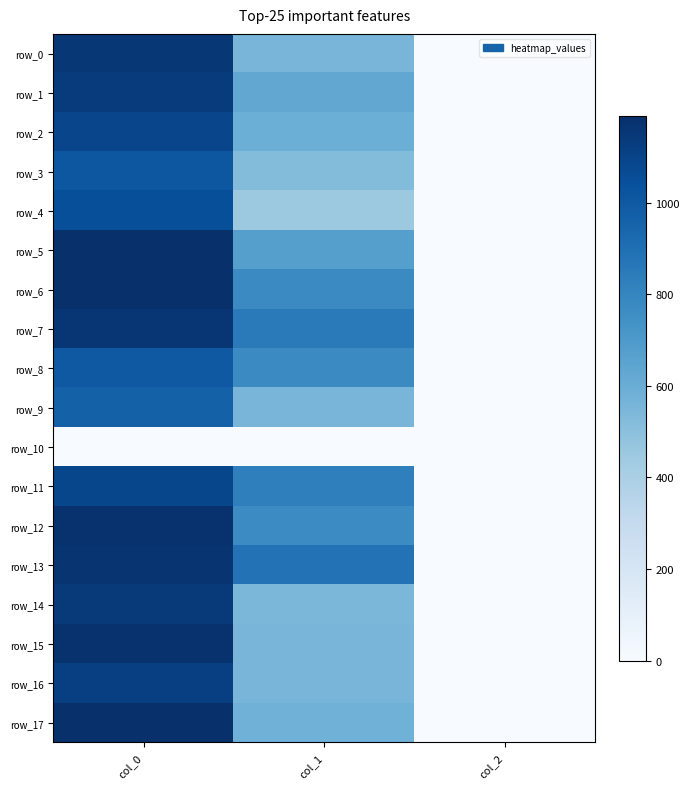

At which category is the sum across all series the highest?

col_0